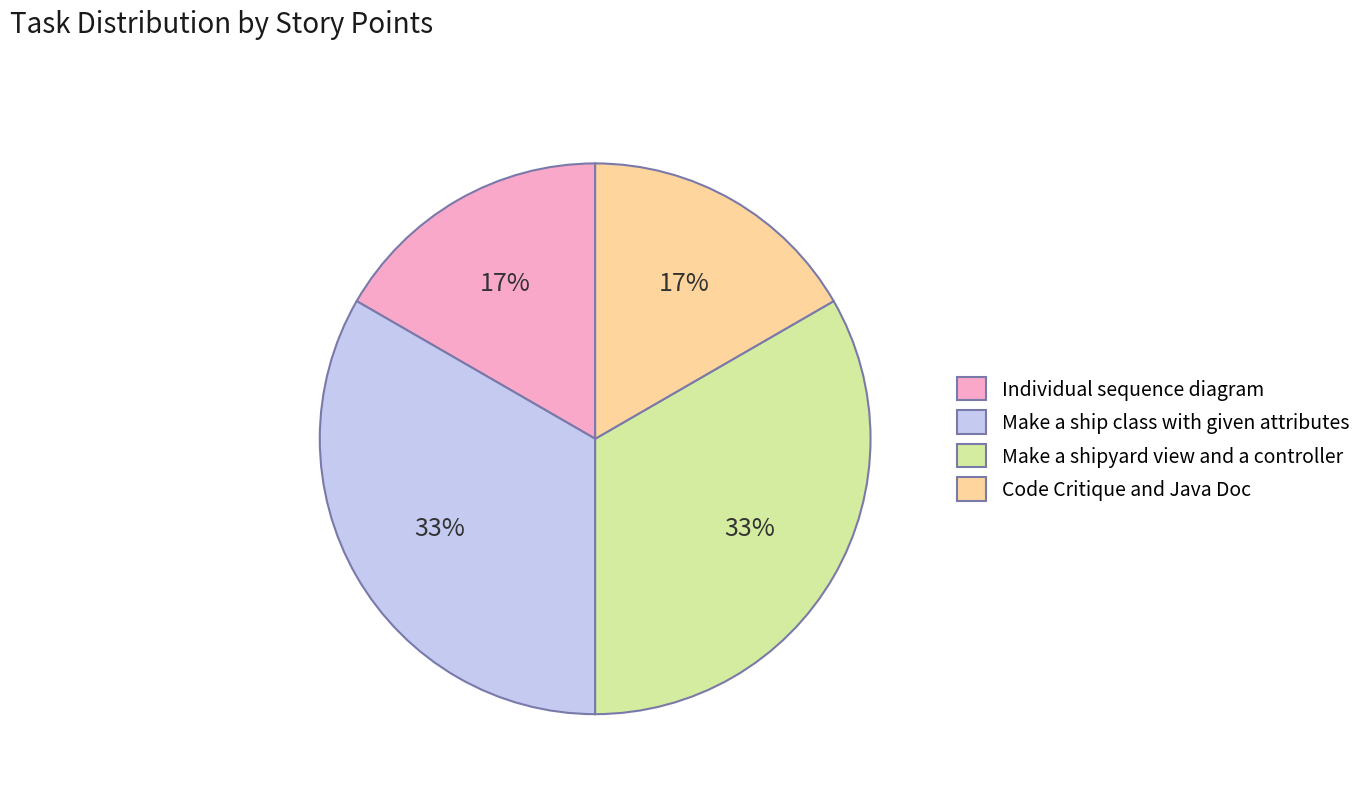

Approximately how many times larger is the value at Individual sequence diagram compared to Make a shipyard view and a controller?

0.5